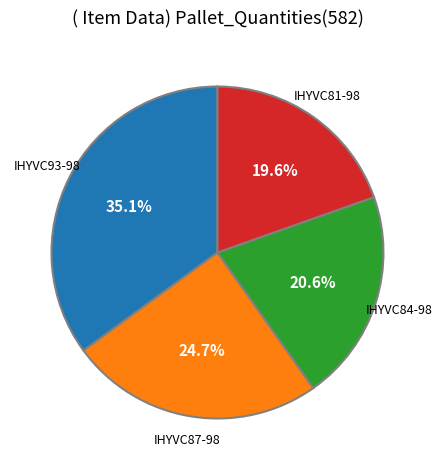

How many segments does this pie chart have?

4